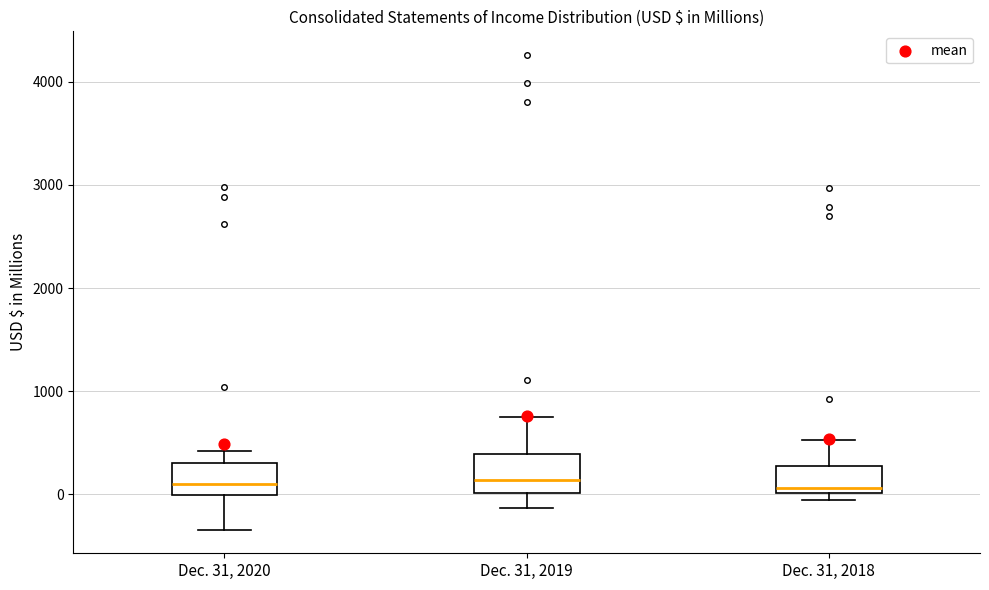

Reading left to right, read every box against the y-axis: the position of its median line, the range the box covers, and the ends of its whiskers. The values are not printed on the chart, so give them approximately, as read against the axis.

Dec. 31, 2020: median 100, box 0 to 300, whiskers -300 to 400
Dec. 31, 2019: median 100, box 0 to 400, whiskers -100 to 700
Dec. 31, 2018: median 100, box 0 to 300, whiskers -100 to 500